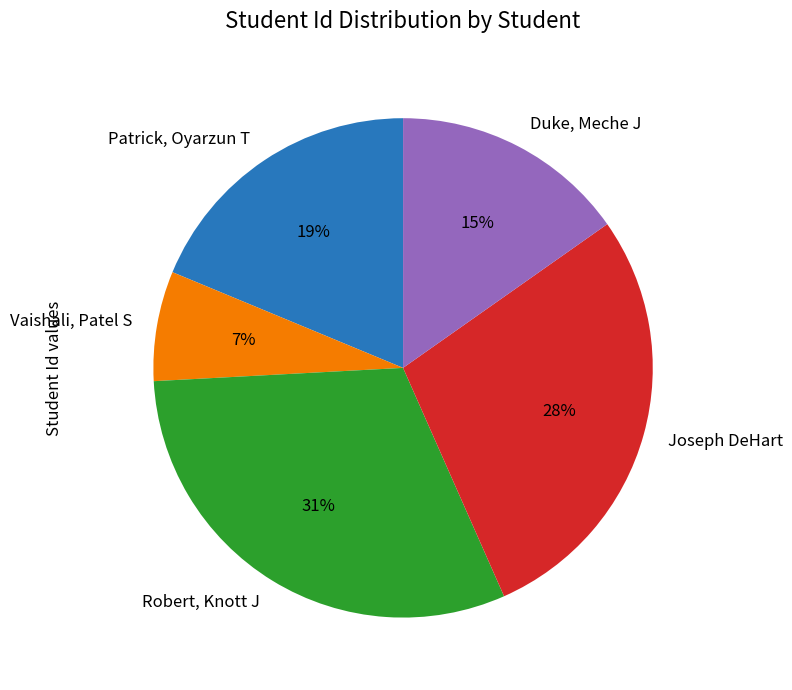

True or false: Patrick, Oyarzun T accounts for 31% of the total.

False